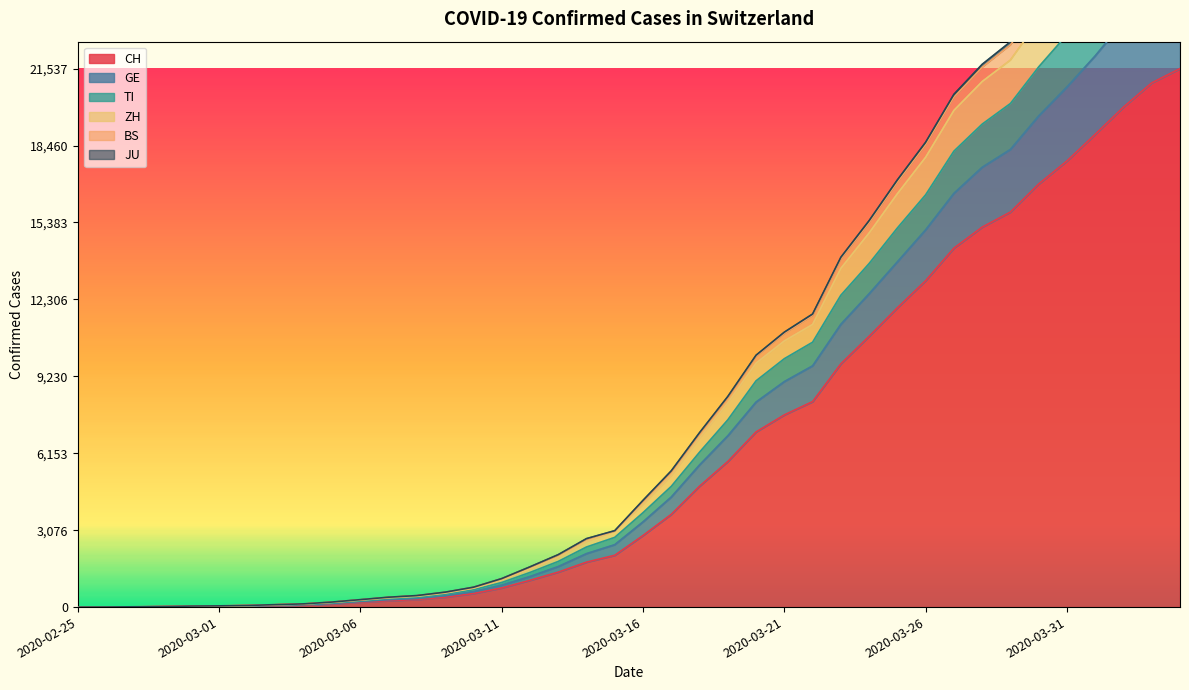

List the series in order of their peak value, lowest first.

CH, GE, TI, ZH, JU, BS